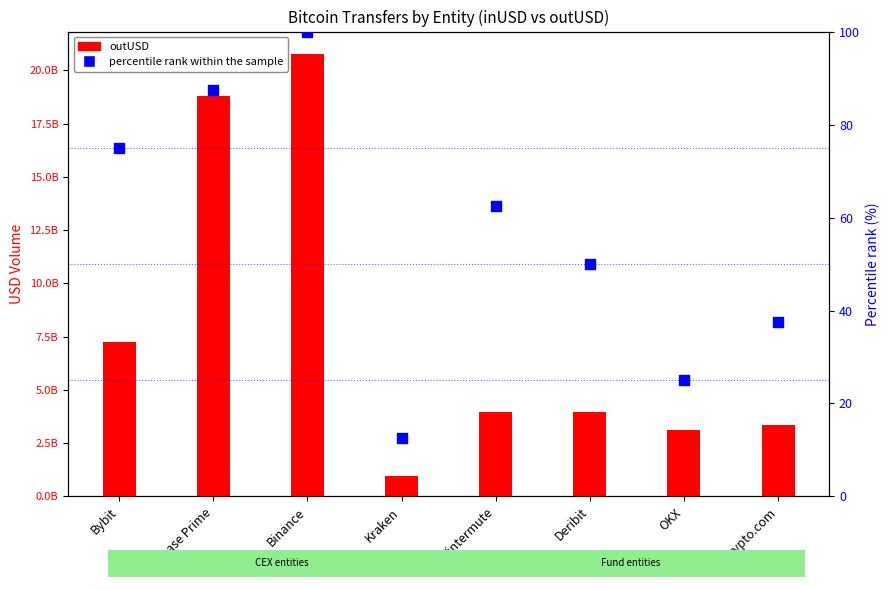

Which series has the largest total across all categories?

outUSD